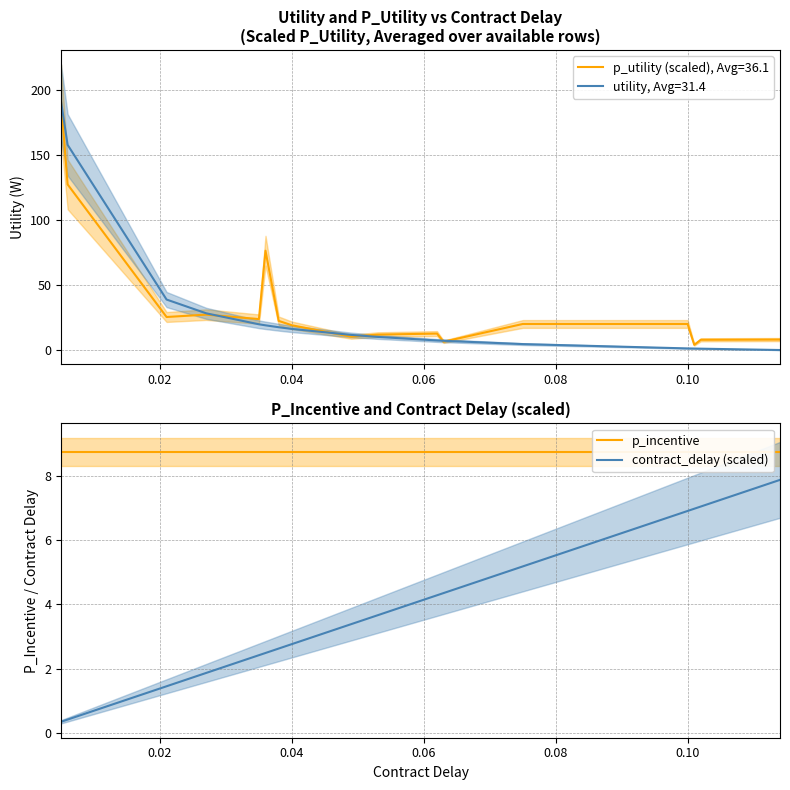

What is the difference between the second highest and minimum values in the contract_delay (scaled) series?

6.7